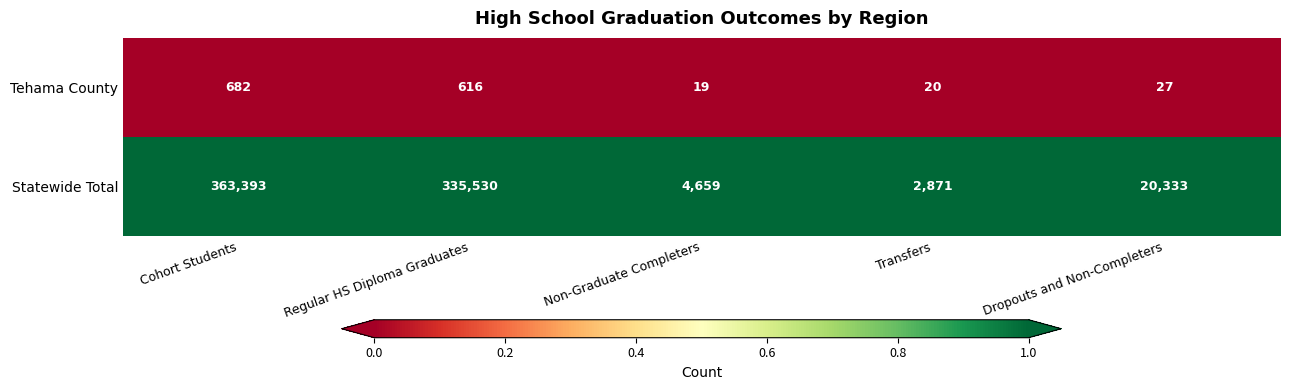

The Statewide Total series shows 4577 at Transfers. True or false?

False